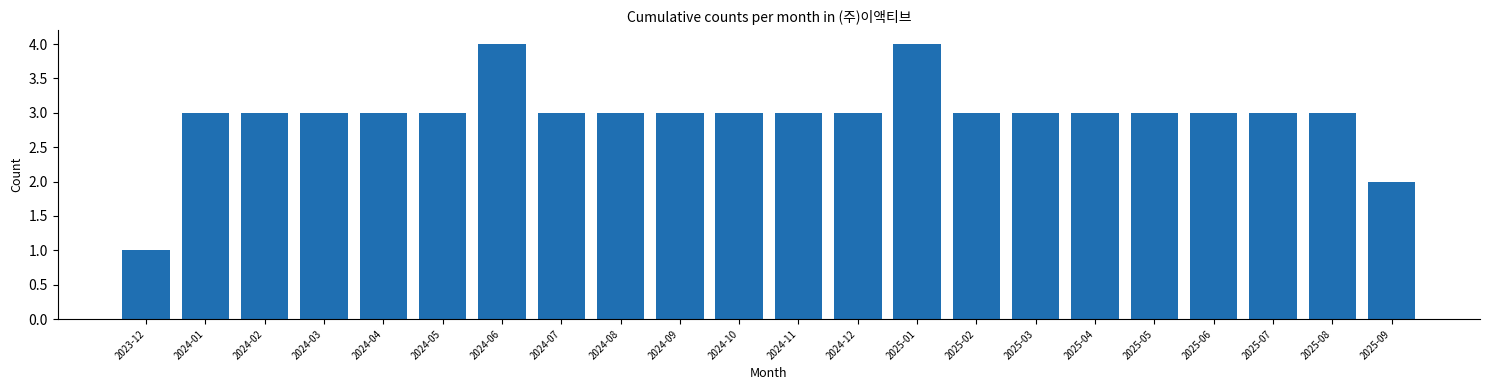

Reading left to right, what are all the values shown in this chart?

1	3	3	3	3	3	4	3	3	3	3	3	3	4	3	3	3	3	3	3	3	2